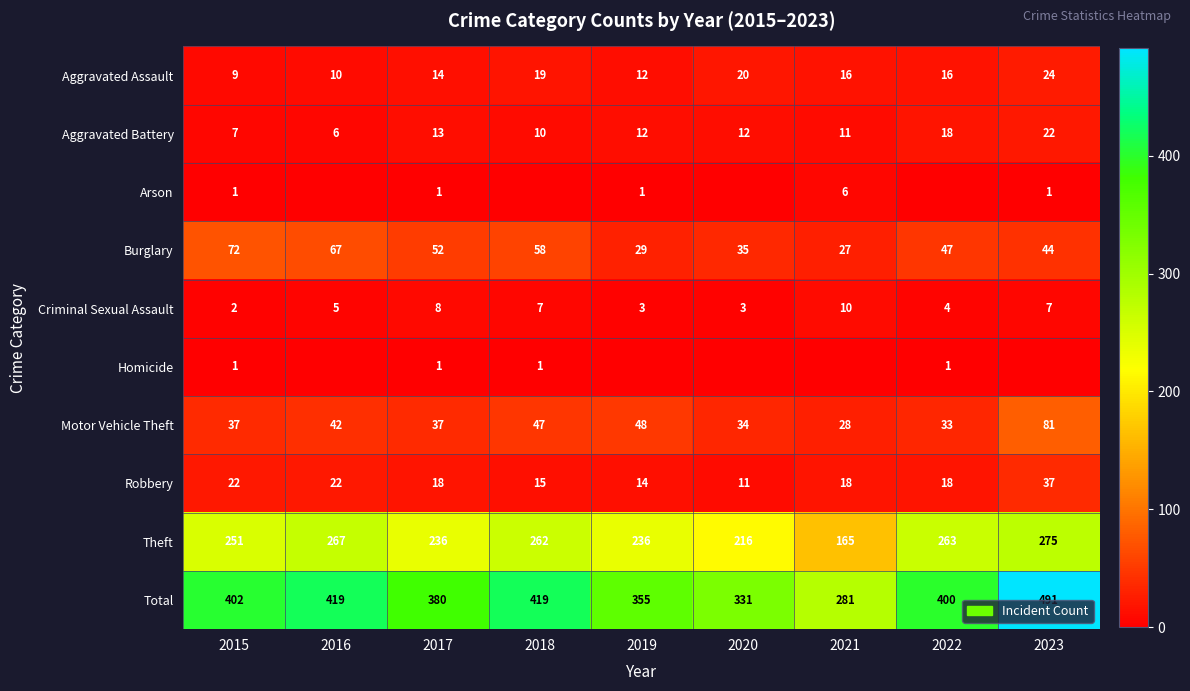

Which category has the lowest value in the Aggravated Assault series?

2015